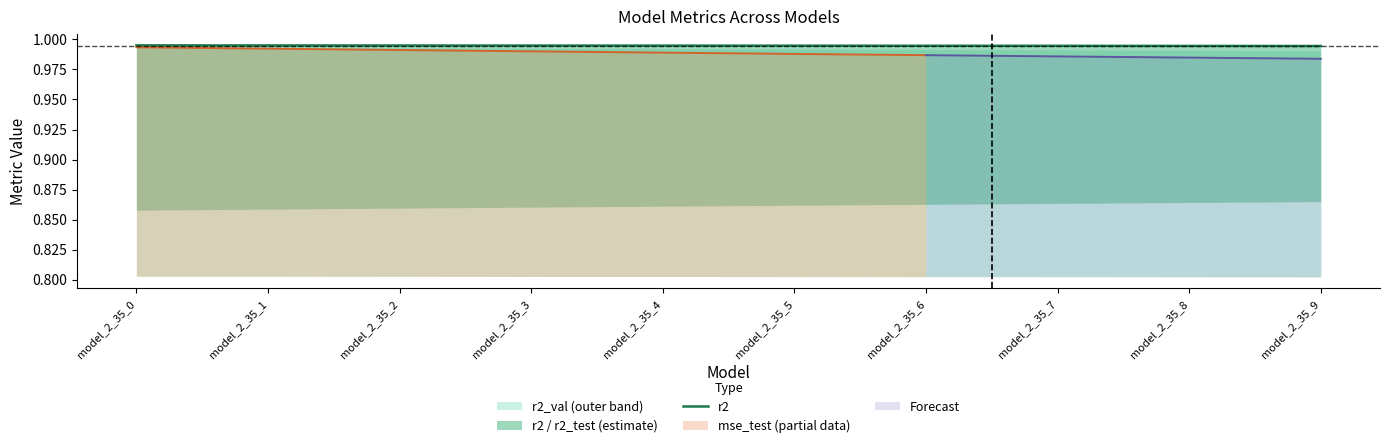

Rank the categories by value from highest to lowest.

model_2_35_0, model_2_35_1, model_2_35_2, model_2_35_3, model_2_35_4, model_2_35_5, model_2_35_6, model_2_35_7, model_2_35_8, model_2_35_9